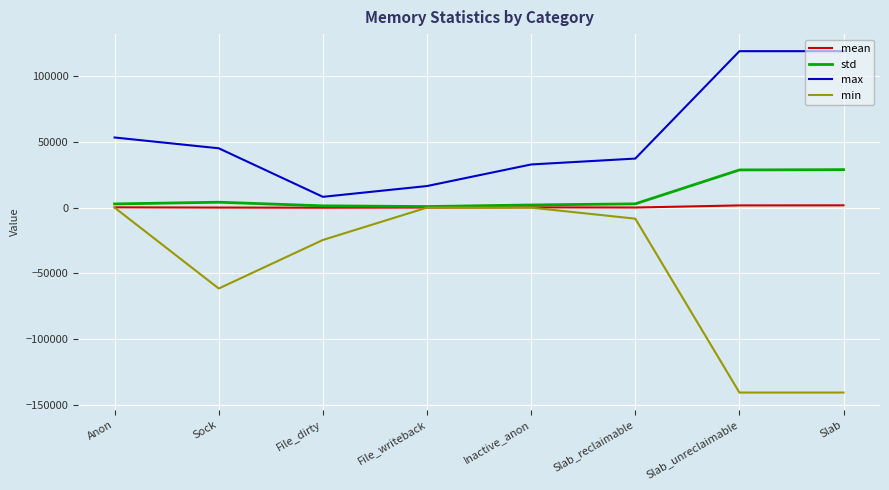

True or false: std and max intersect in this chart.

False